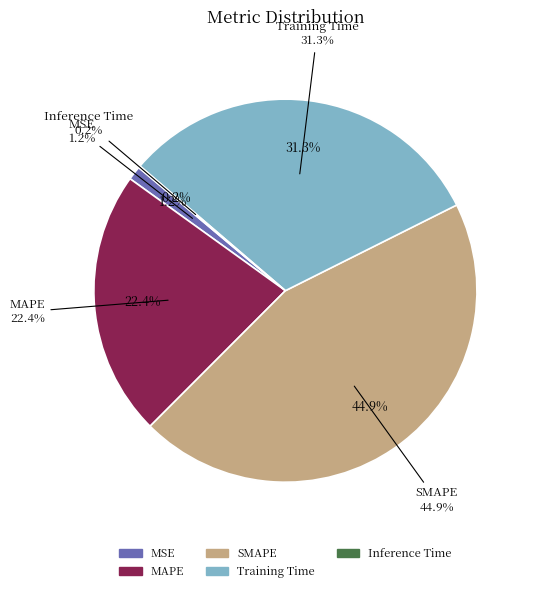

Combined, what portion of the pie is Training Time and MAPE?

53.8%